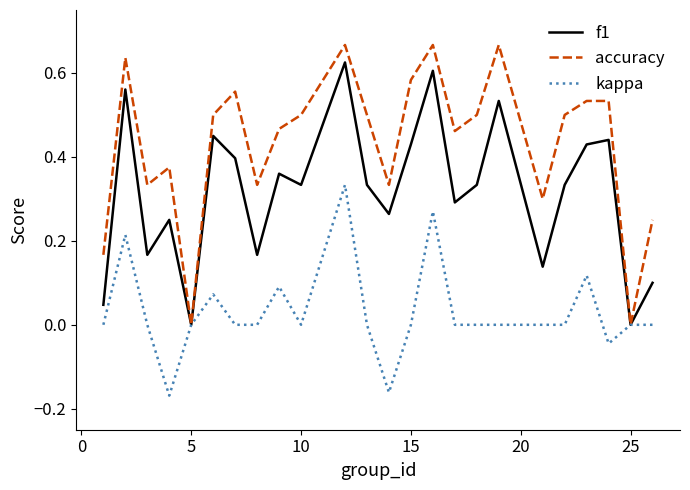

Which series has the largest total across all categories?

accuracy